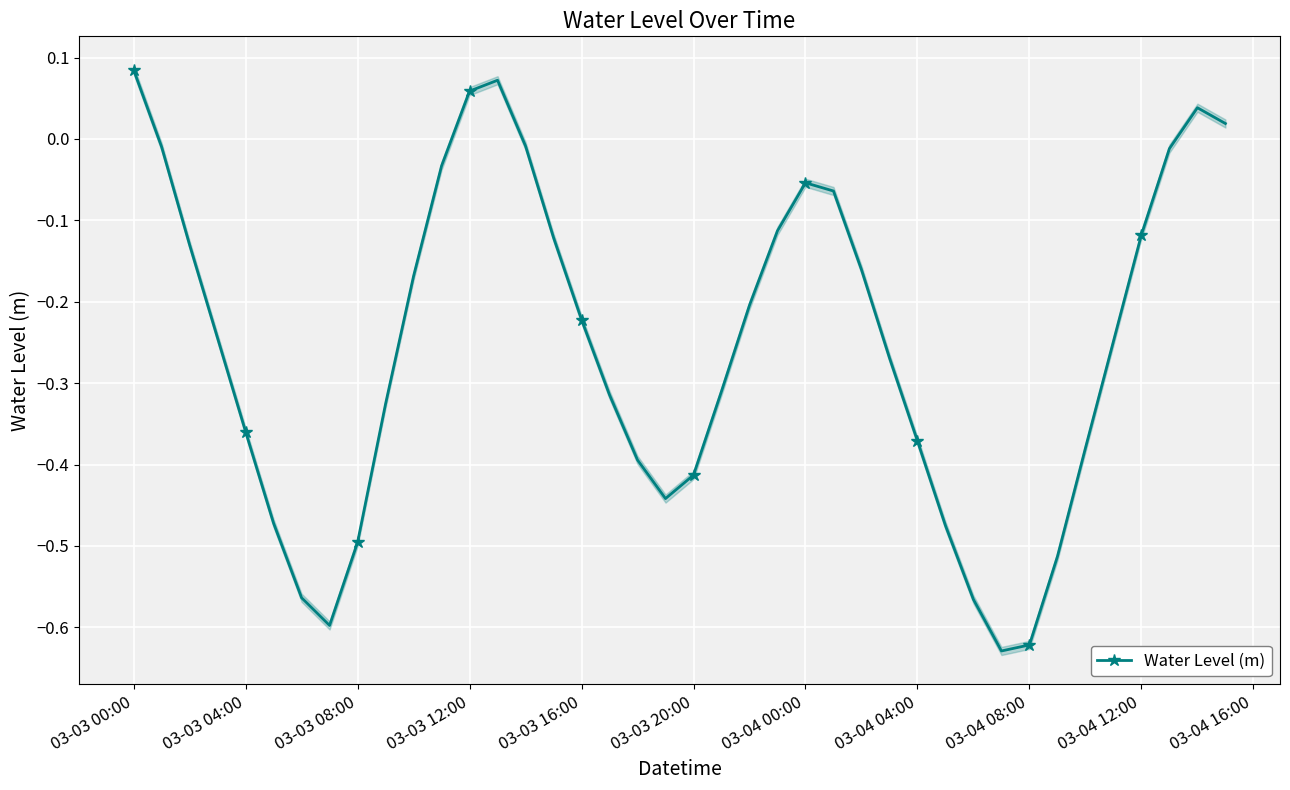

True or false: there are more than 1 points higher than both neighbors.

True